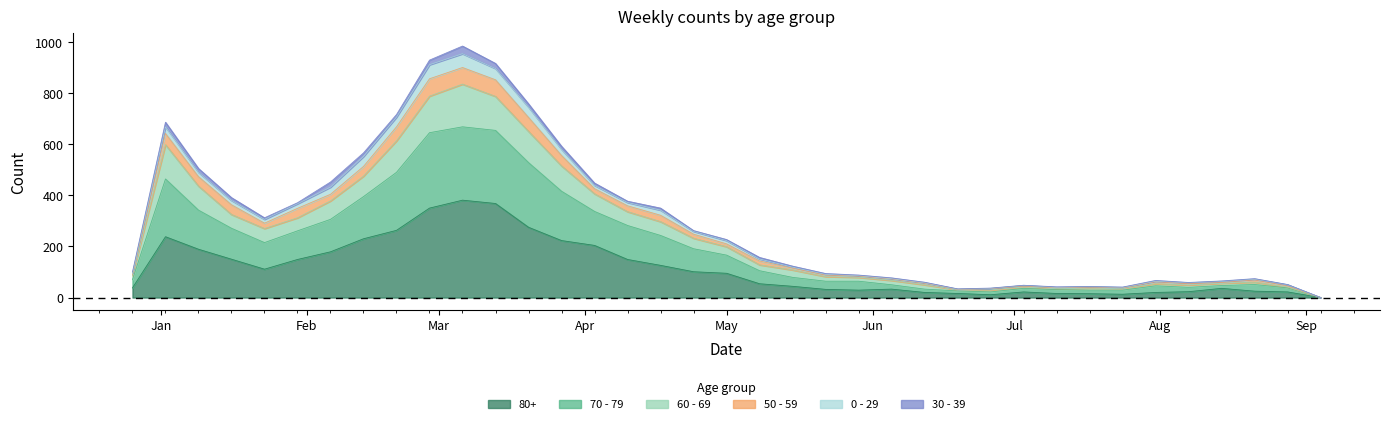

True or false: 70 - 79 and 80+ cross at least once.

False